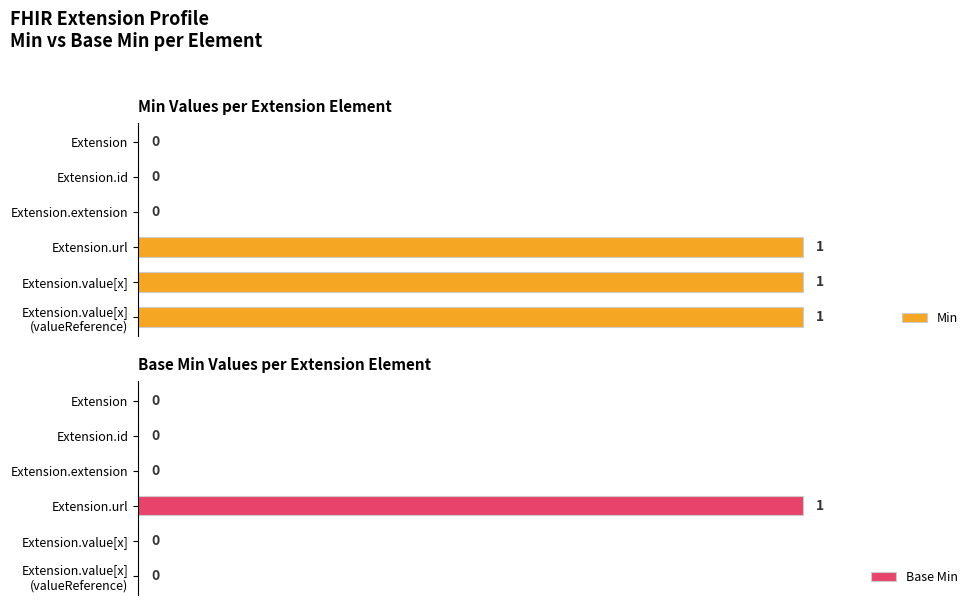

Which series has the largest total across all categories?

Min